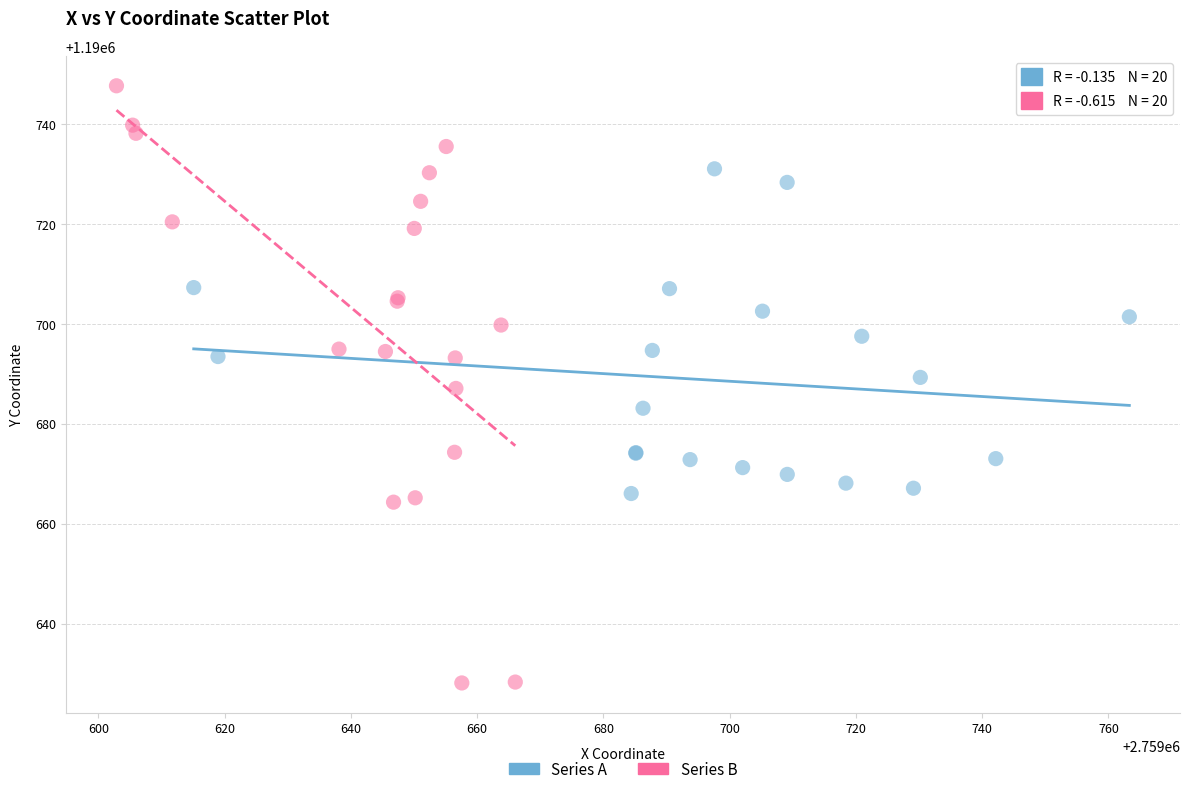

Which series reaches the maximum Y coordinate?

Series B